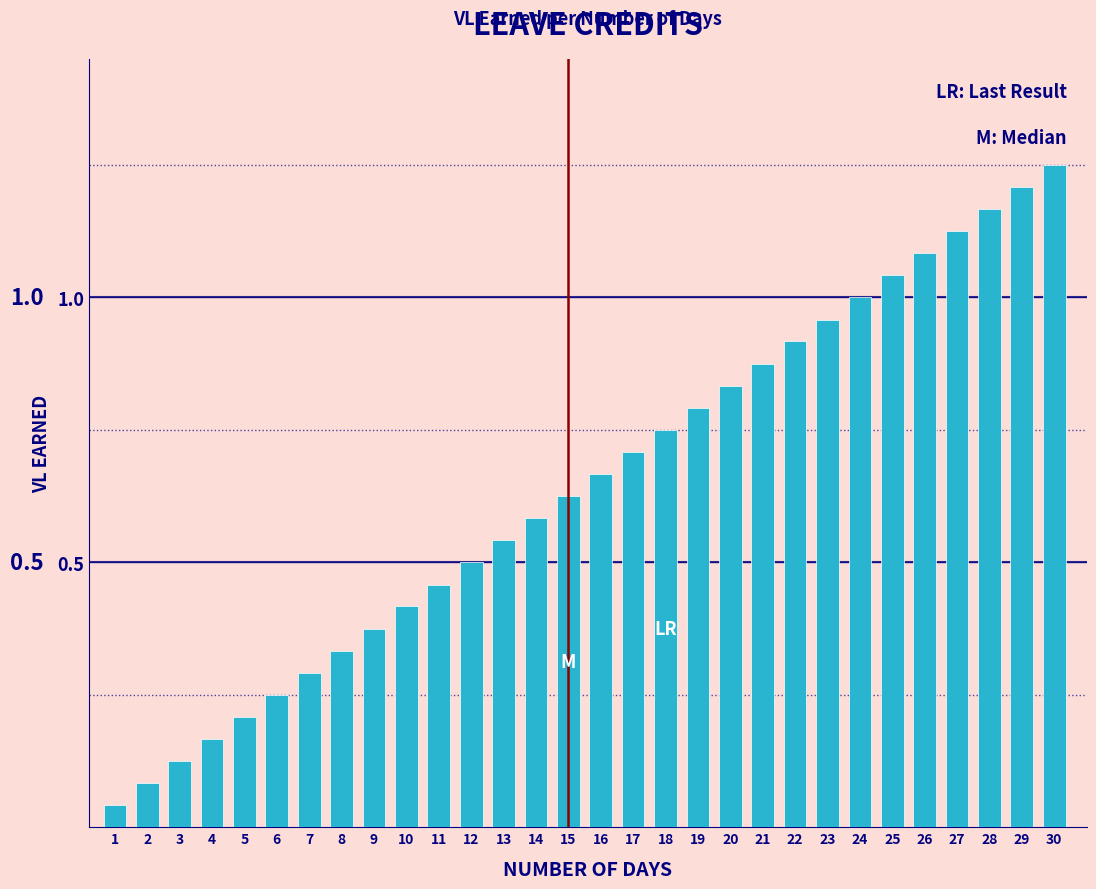

Rank the categories by value from lowest to highest.

1, 2, 3, 4, 5, 6, 7, 8, 9, 10, 11, 12, 13, 14, 15, 16, 17, 18, 19, 20, 21, 22, 23, 24, 25, 26, 27, 28, 29, 30